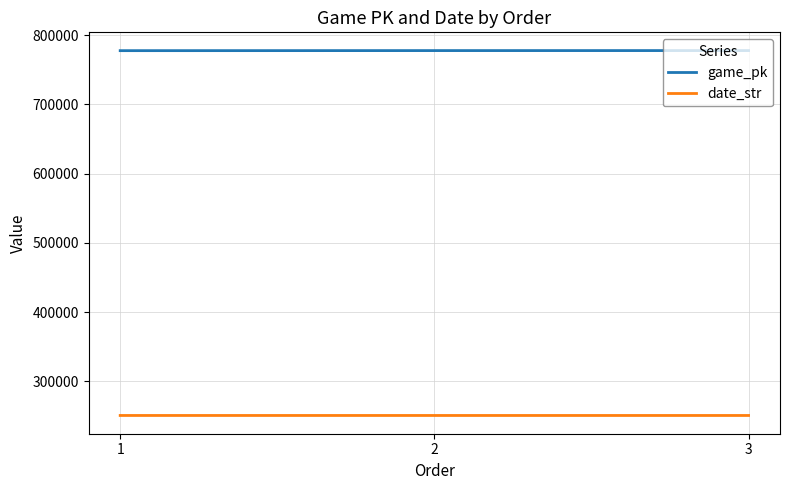

What is the maximum value shown in the chart?

777929